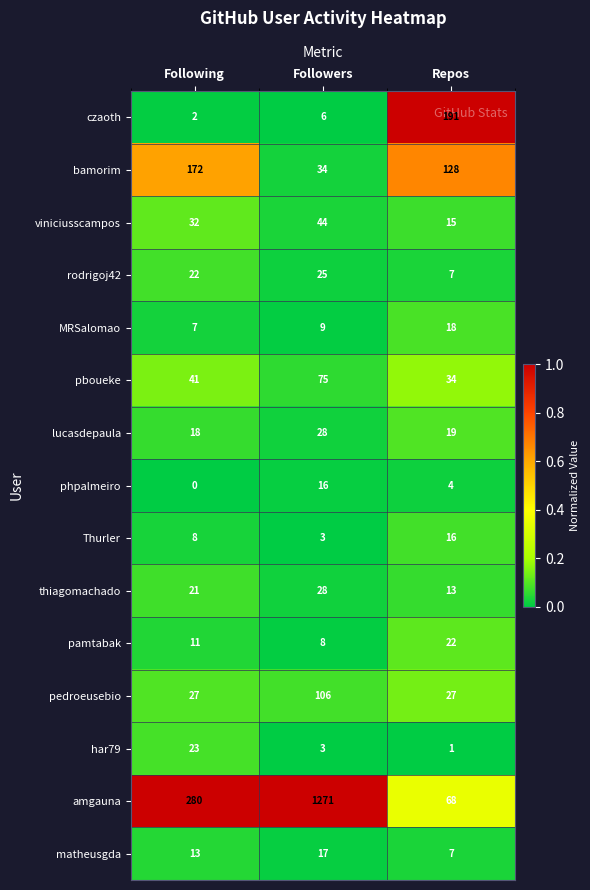

Count the MRSalomao values in the range 7 to 18.

3